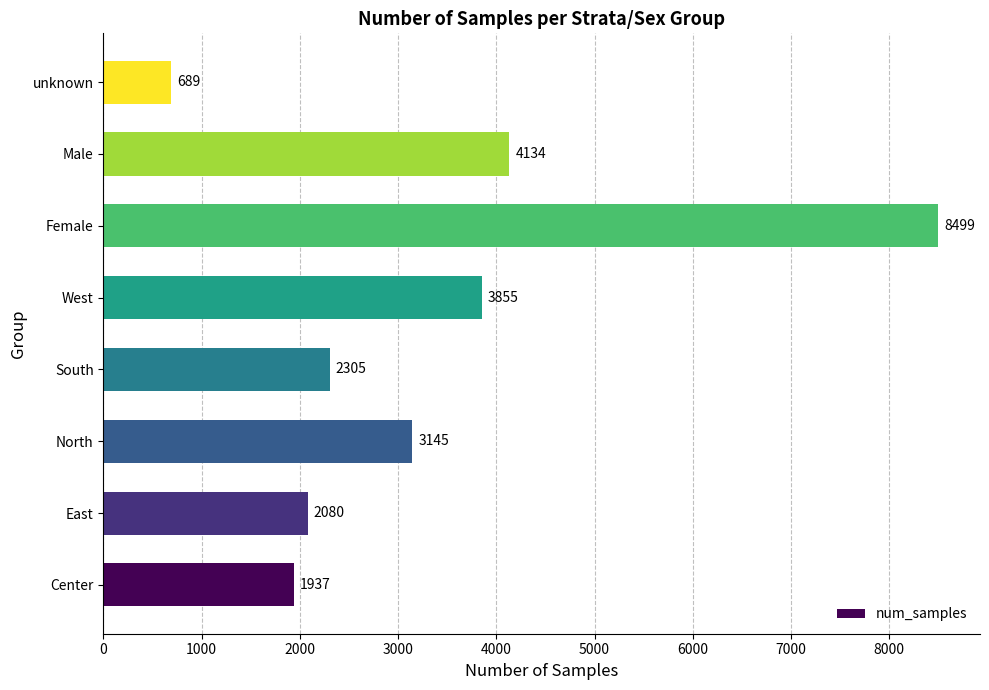

Reading bottom to top, transcribe all the data shown in this chart.

Center=1937	East=2080	North=3145	South=2305	West=3855	Female=8499	Male=4134	unknown=689